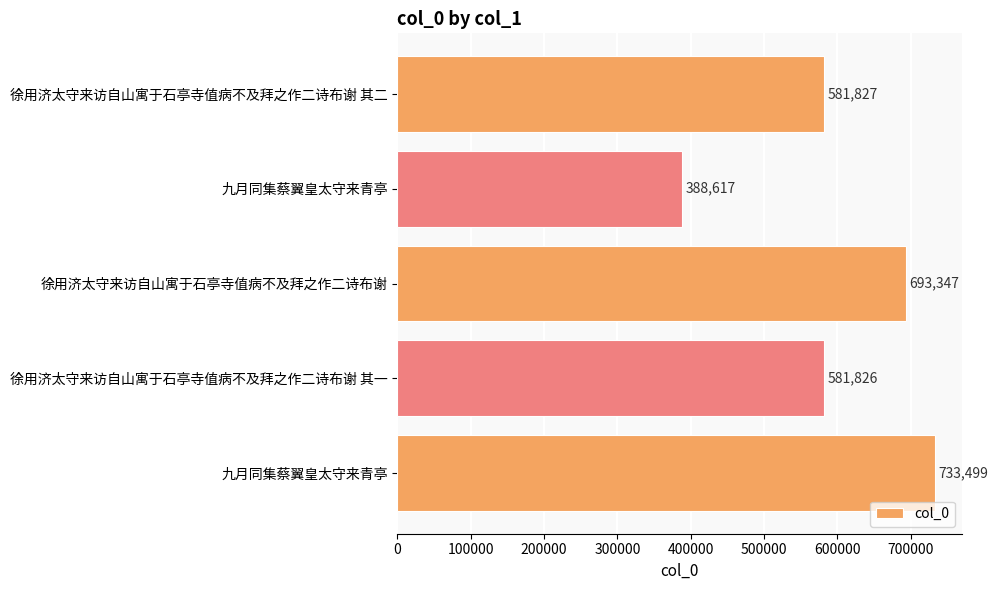

Does the chart contain any negative values?

No